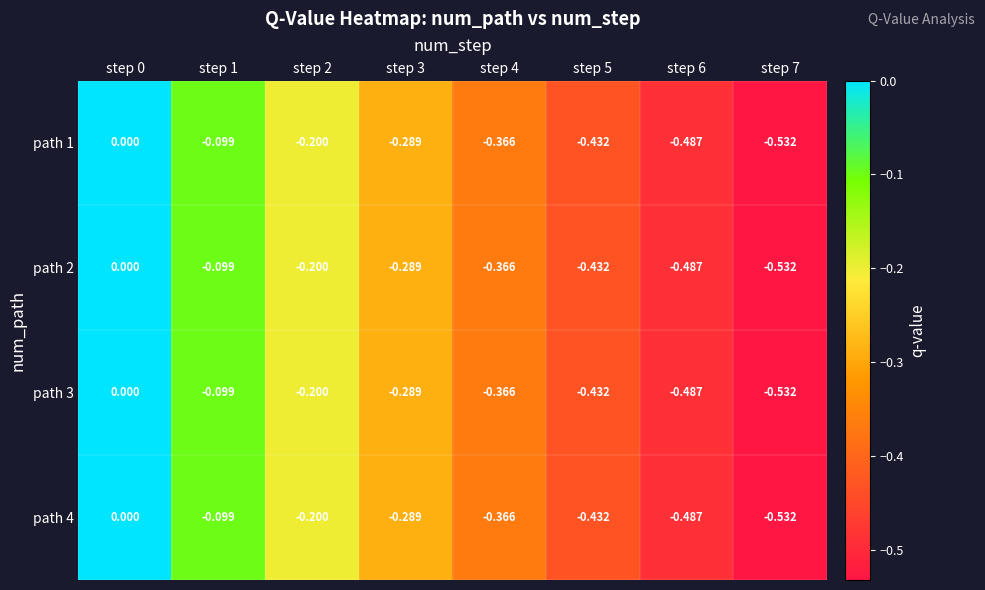

Is the value of path 1 at step 6 greater than the value of path 2 at step 4?

No